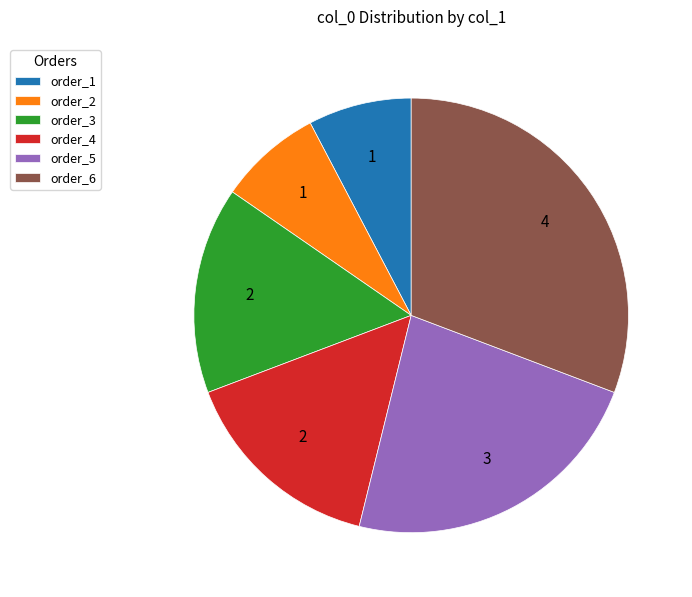

Is it true that order_4 is 15% of the pie?

True